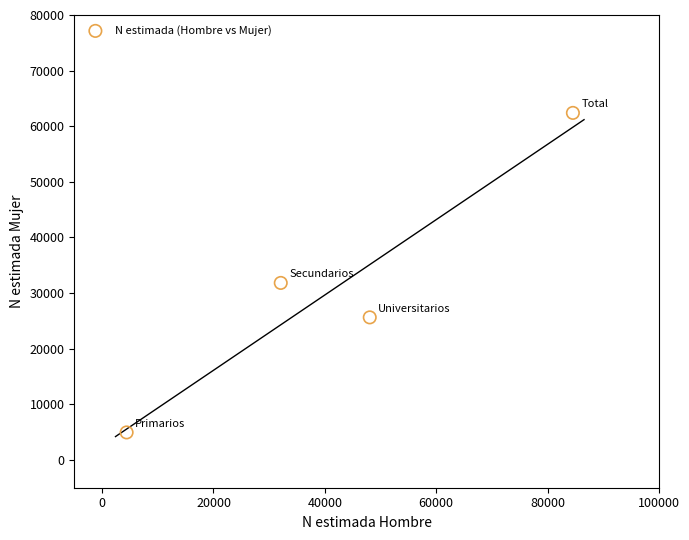

What is the range of X values (max minus min)?

80135